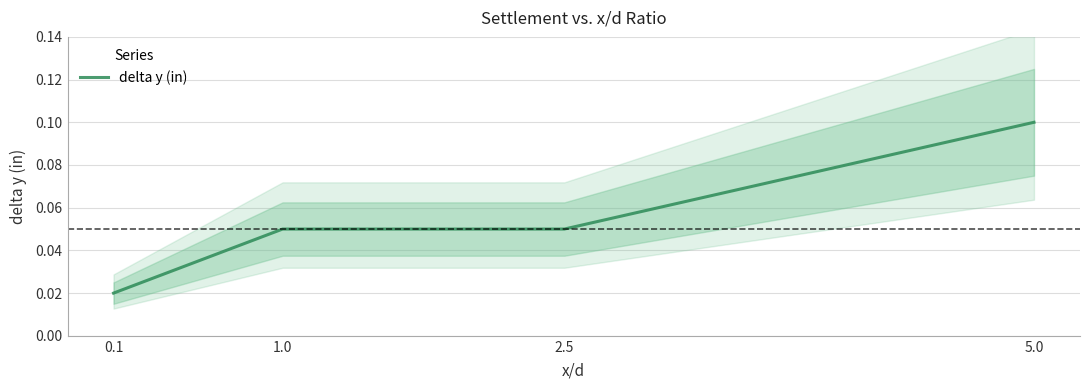

What is the approximate value at 1.0?

0.1